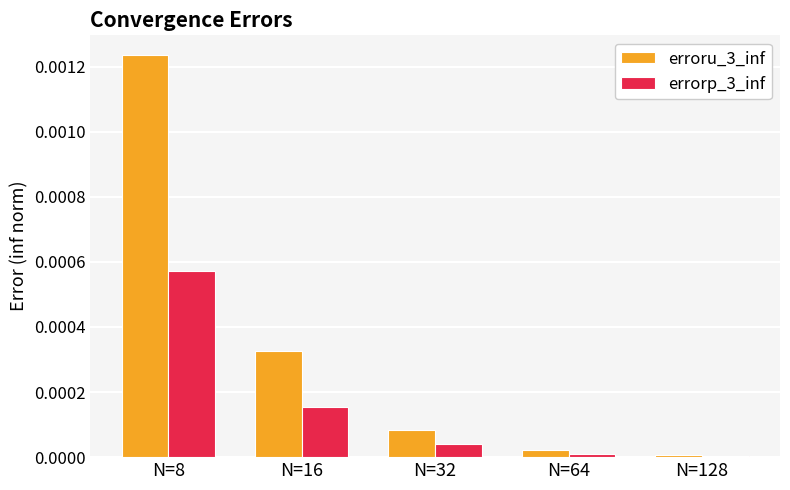

Does the chart contain stacked bars?

No